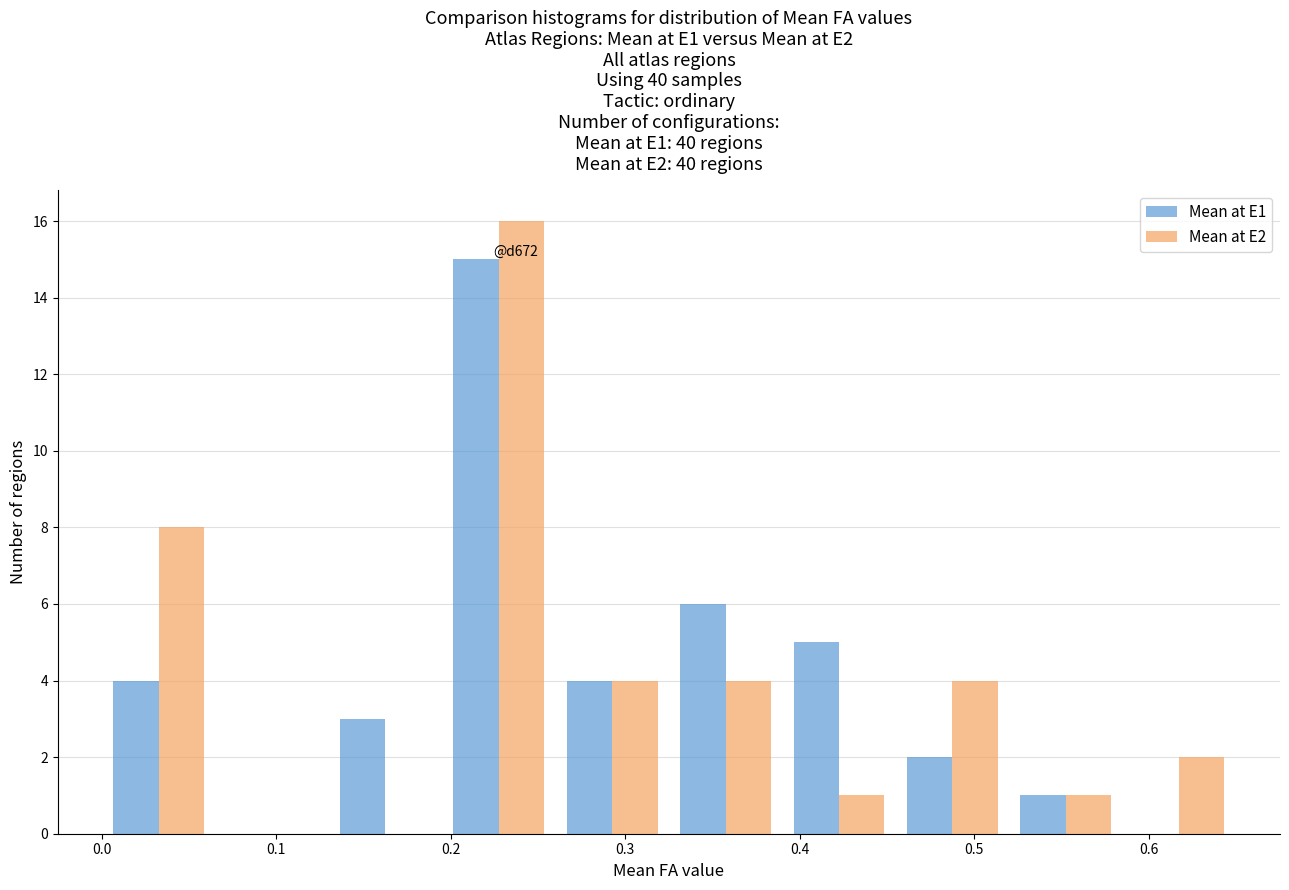

In the Mean at E1 series, which range on the x-axis has the tallest bar?

0.195 to 0.260